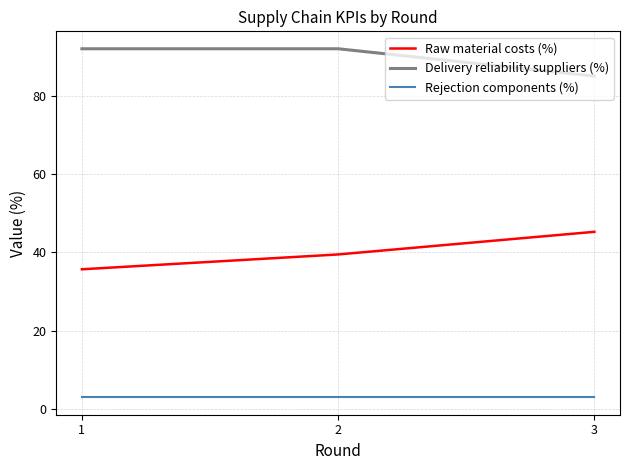

Reading right to left, list all the values displayed in this chart.

Raw material costs (%): 45.3	39.5	35.7
Delivery reliability suppliers (%): 85.2	92.2	92.2
Rejection components (%): 2.9	2.9	2.9